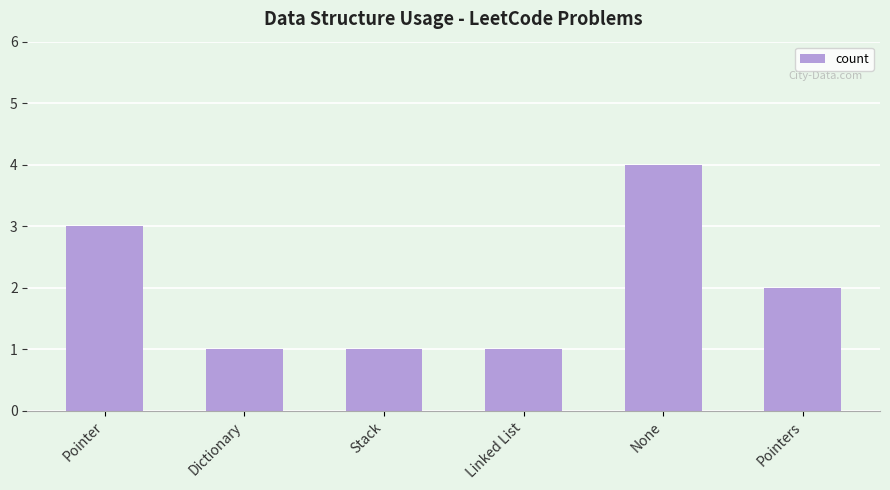

How many data points are less than 2?

3